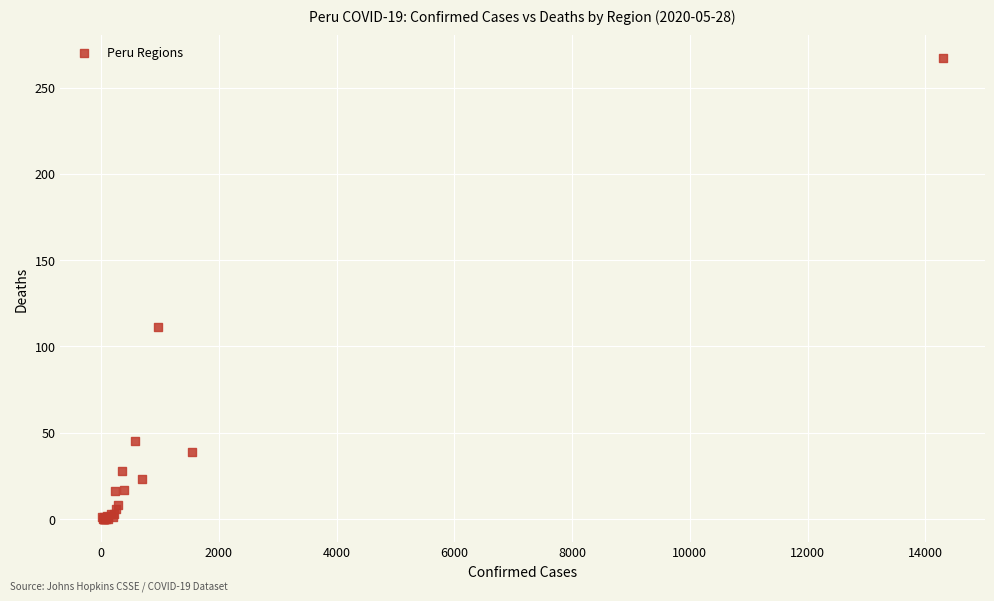

What Y value in the scatter plot is closest to 133?

111